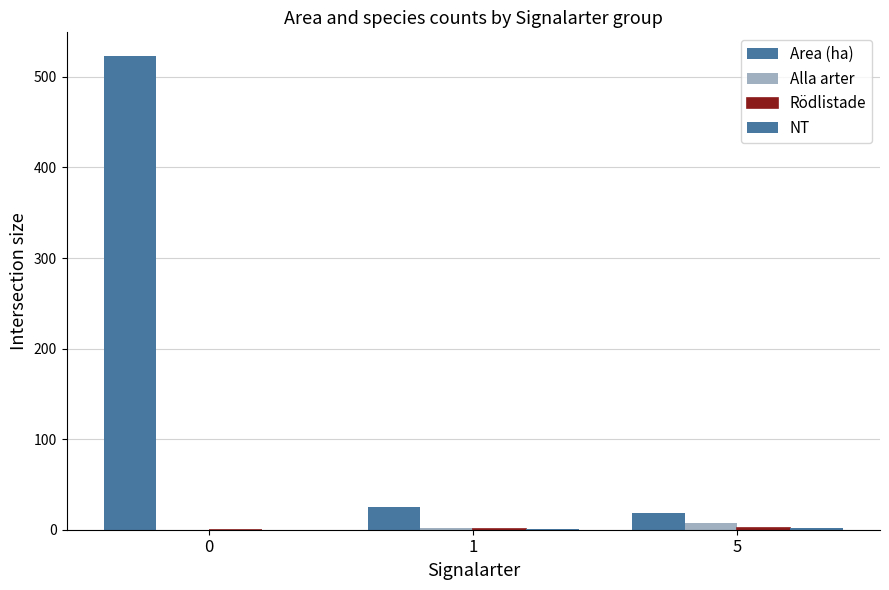

What is the average value of the Alla arter series?

3.0